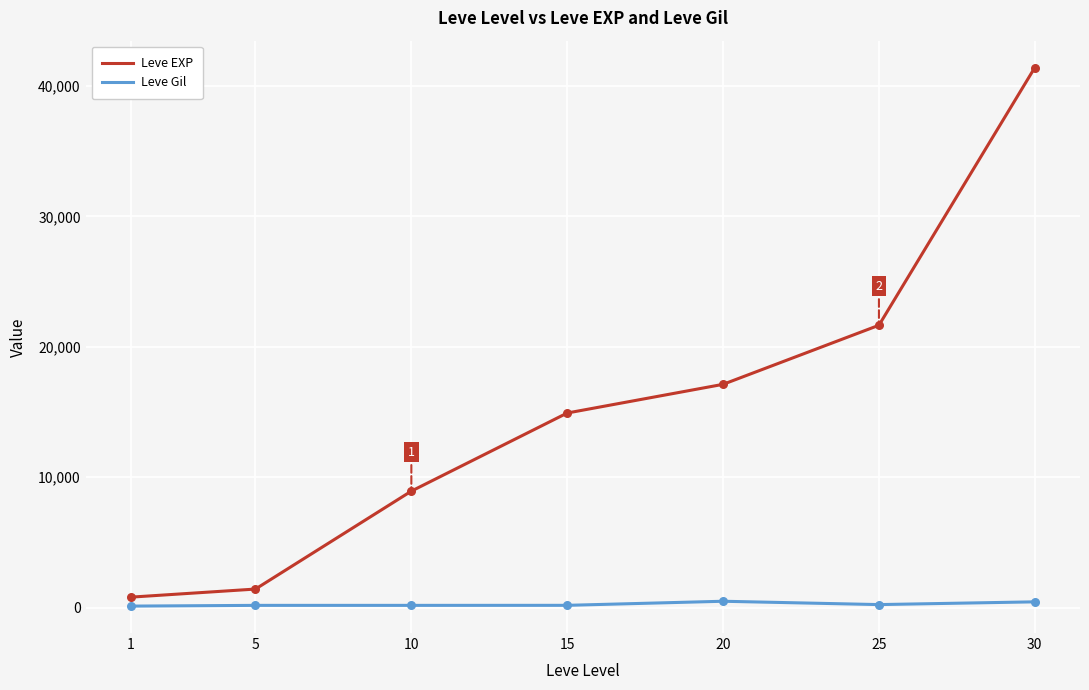

Which series has the widest spread of values?

Leve EXP